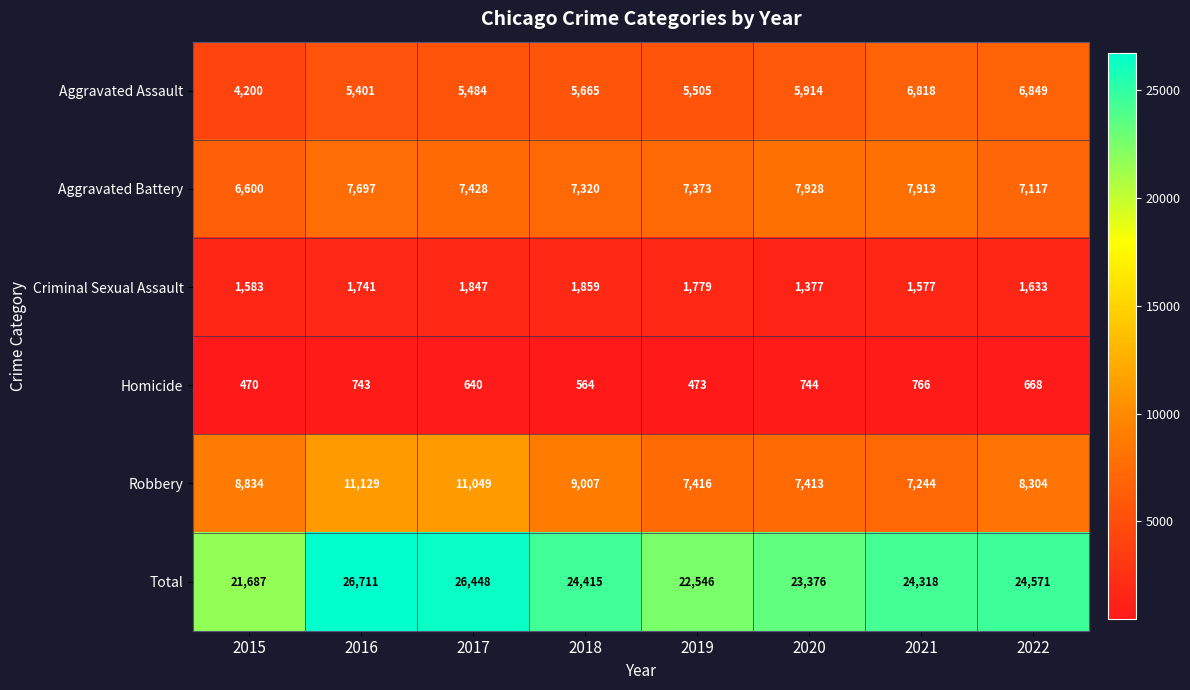

At which label does Homicide first exceed 668?

2016